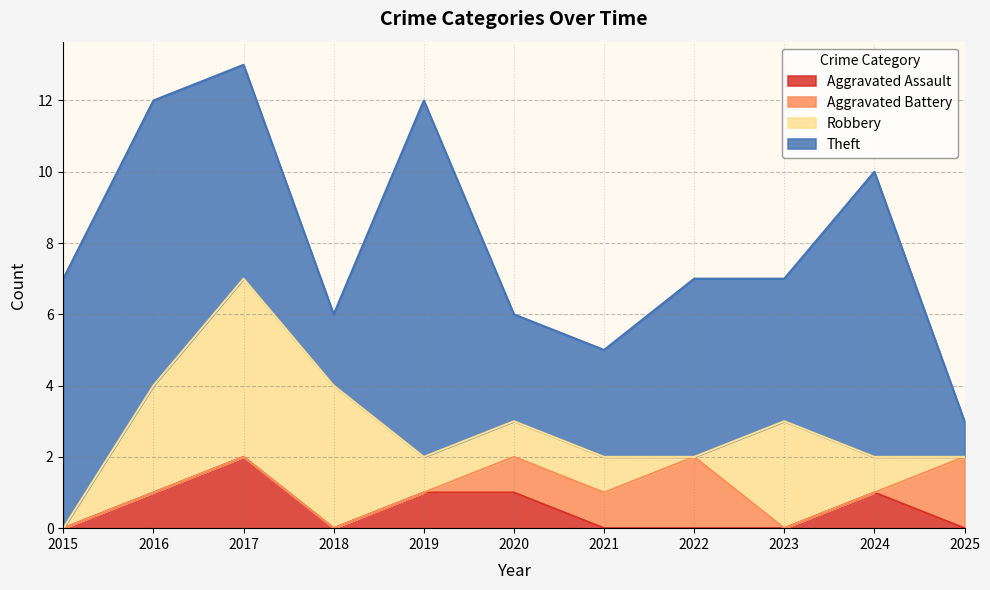

True or false: Theft has more than 1 interior local peaks.

True